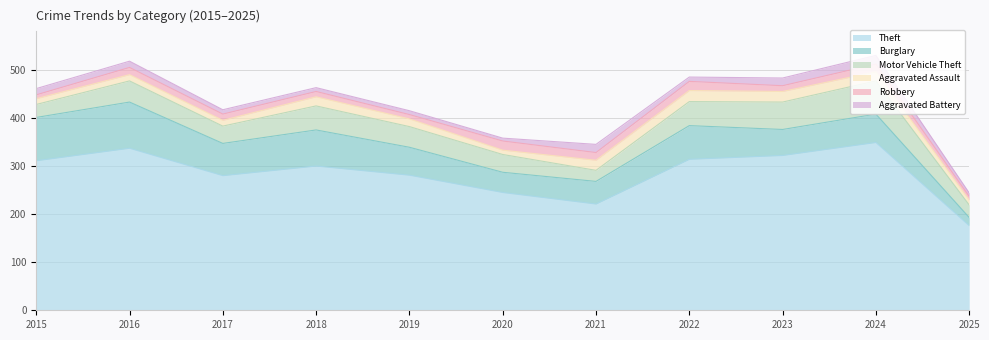

True or false: Robbery has more than 1 interior local peaks.

True